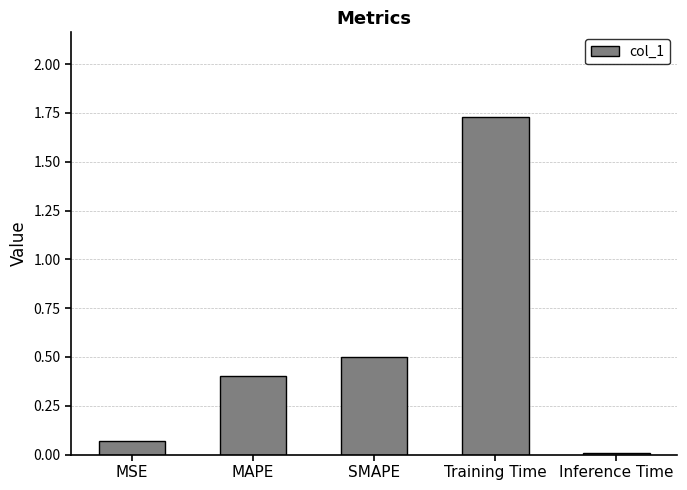

What position from the right is Training Time?

2